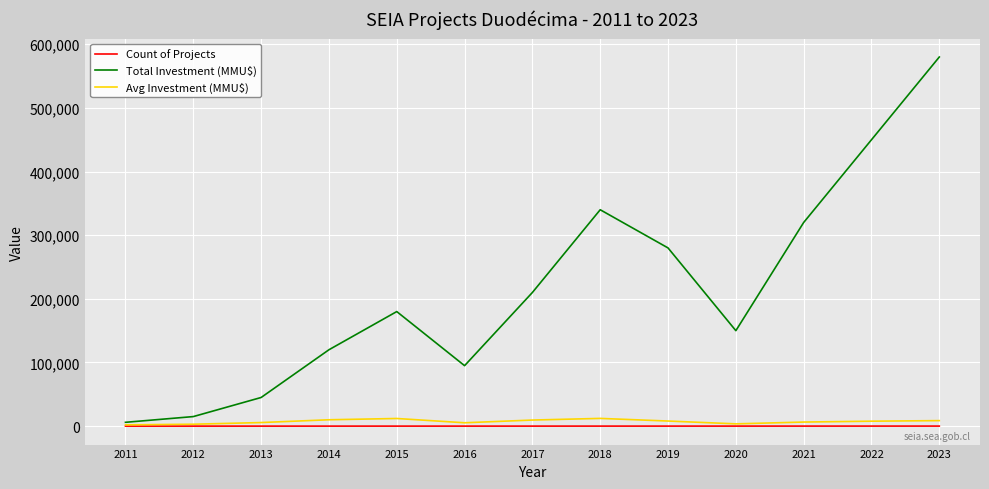

The value of Avg Investment (MMU$) at 2011 is 2000. True or false?

True